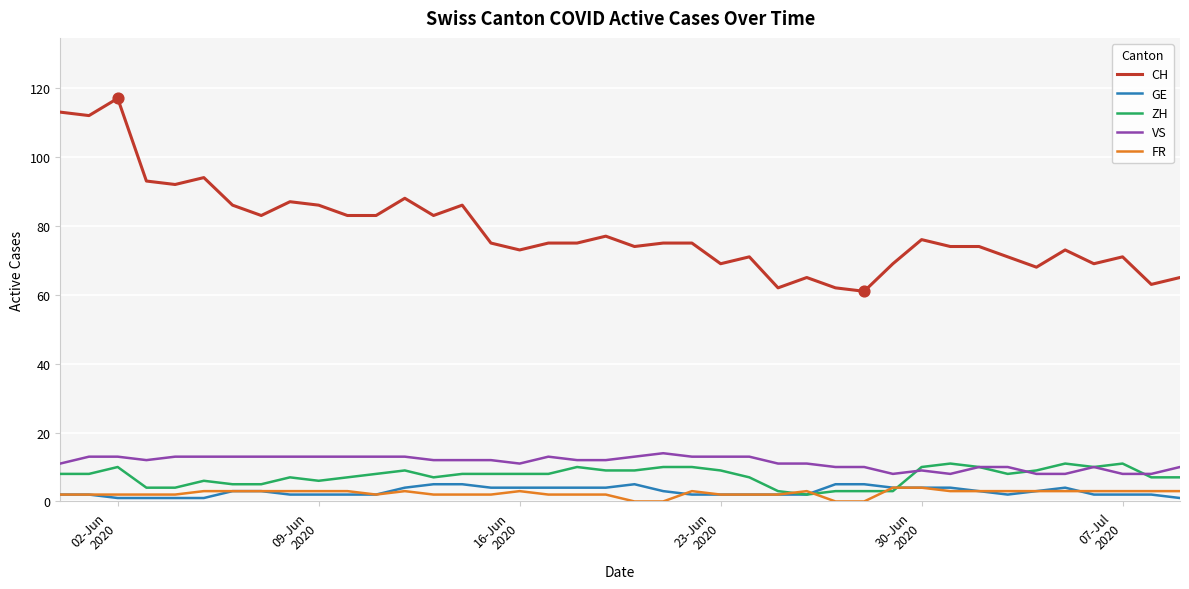

Which series has the widest spread of values?

CH